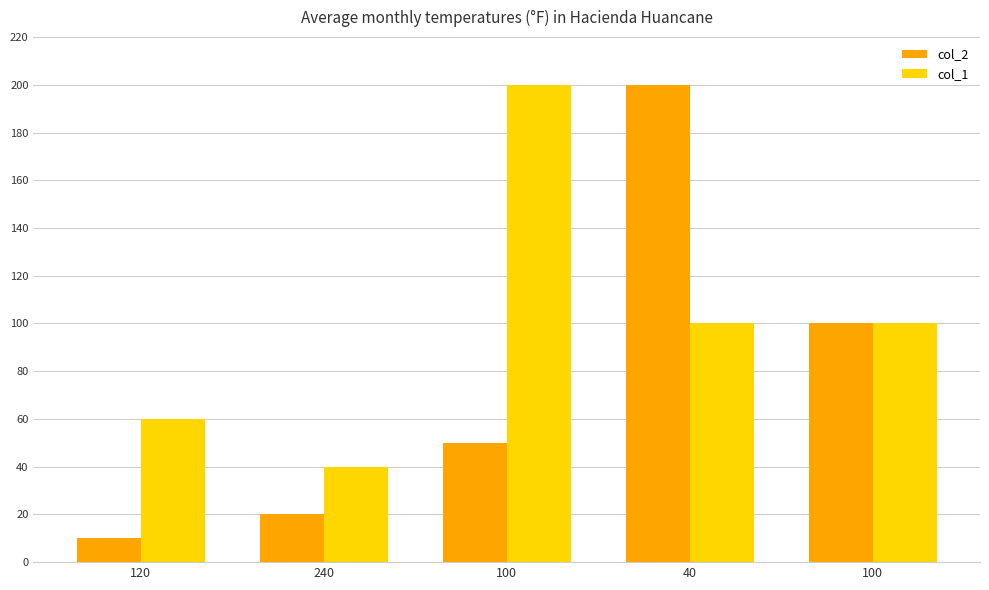

How many groups of bars are there?

5